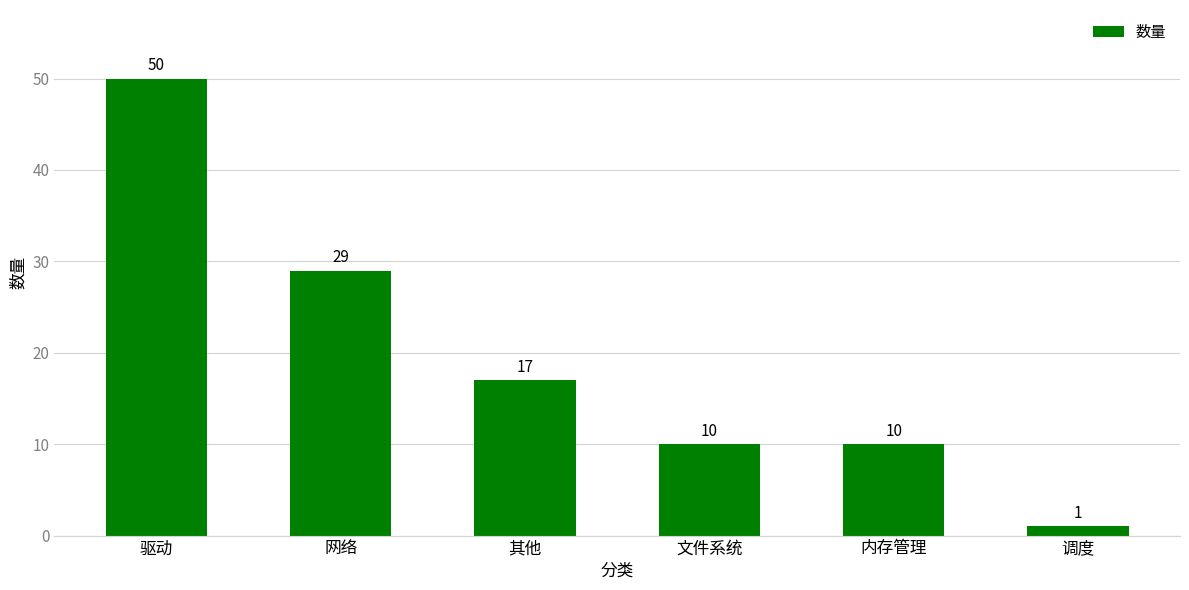

What is the greatest value displayed?

50